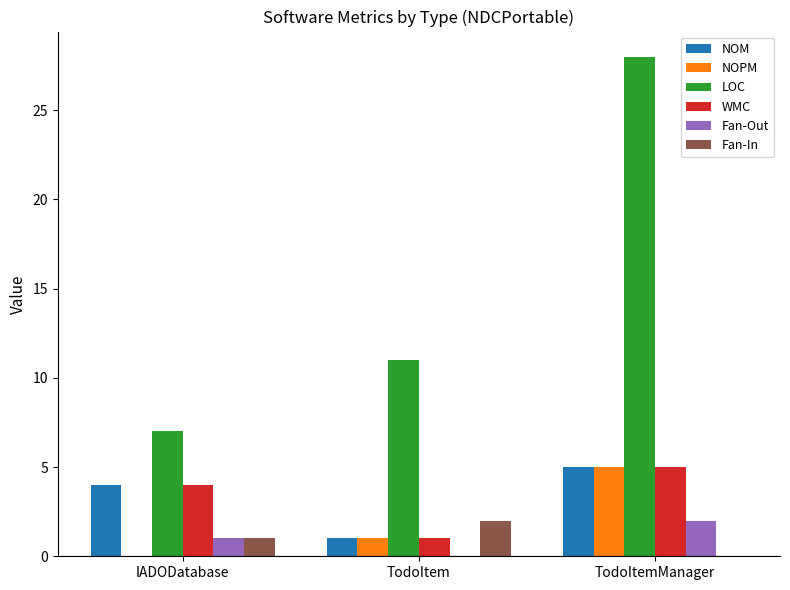

Reading left to right, transcribe all the data shown in this chart.

NOM: IADODatabase=4	TodoItem=1	TodoItemManager=5
NOPM: IADODatabase=0	TodoItem=1	TodoItemManager=5
LOC: IADODatabase=7	TodoItem=11	TodoItemManager=28
WMC: IADODatabase=4	TodoItem=1	TodoItemManager=5
Fan-Out: IADODatabase=1	TodoItem=0	TodoItemManager=2
Fan-In: IADODatabase=1	TodoItem=2	TodoItemManager=0